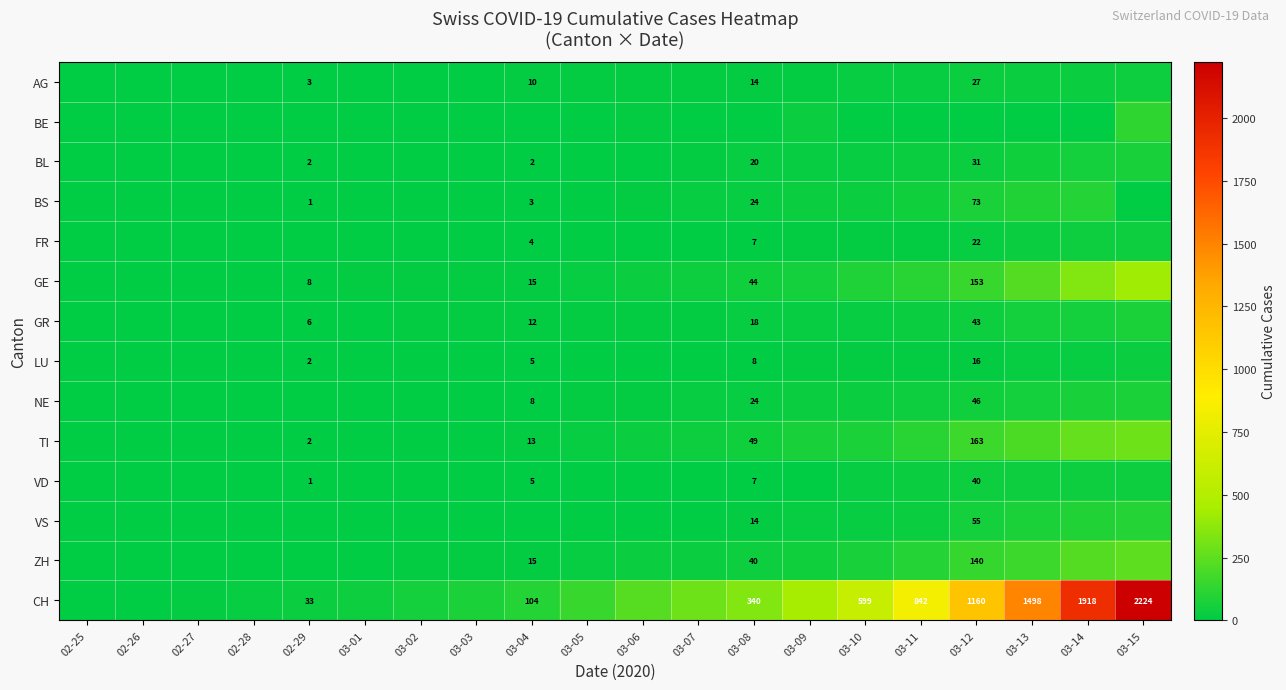

Is it true that CH equals 1503 at 03-11?

False